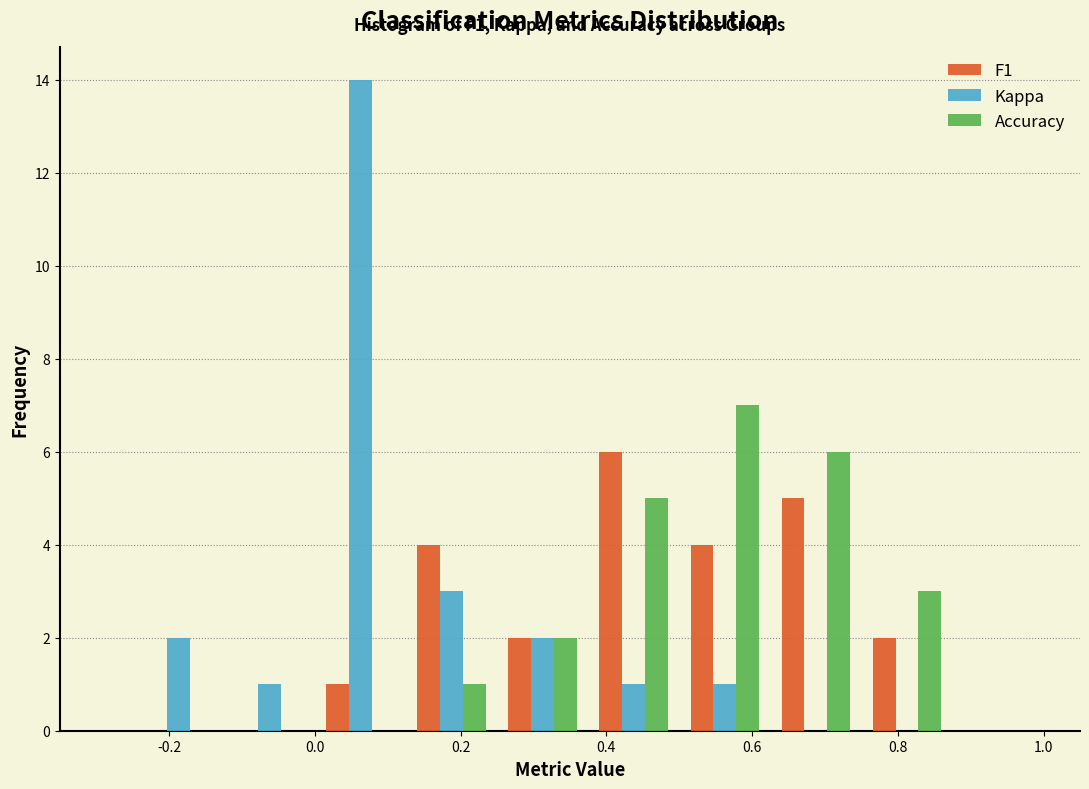

In the Kappa series, which range on the x-axis has the tallest bar?

0.000 to 0.125